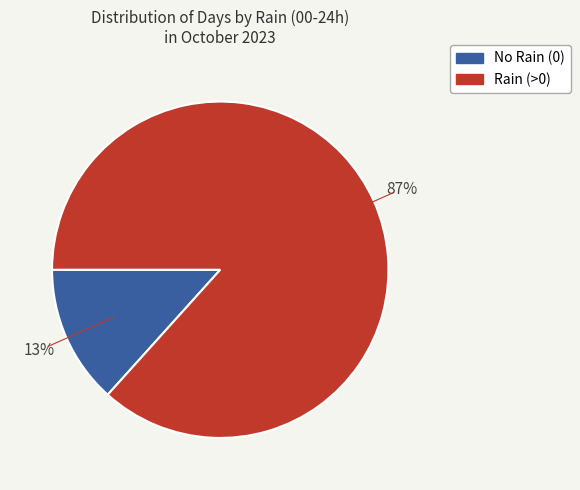

How many slices are in this pie chart?

2